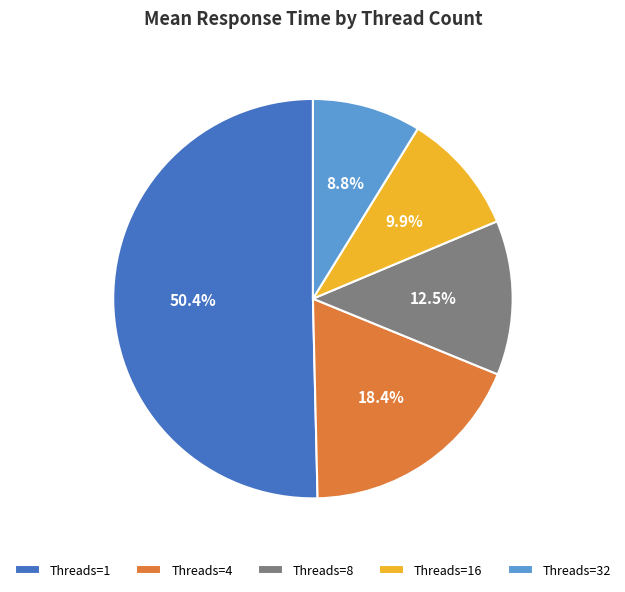

Which has a higher value, Threads=4 or Threads=16?

Threads=4